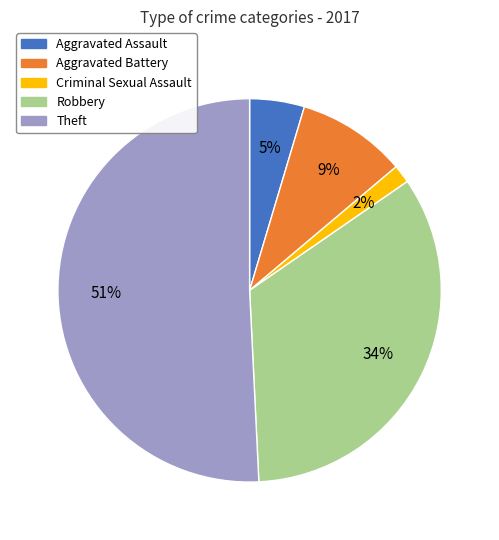

Which slice is the smallest?

Criminal Sexual Assault